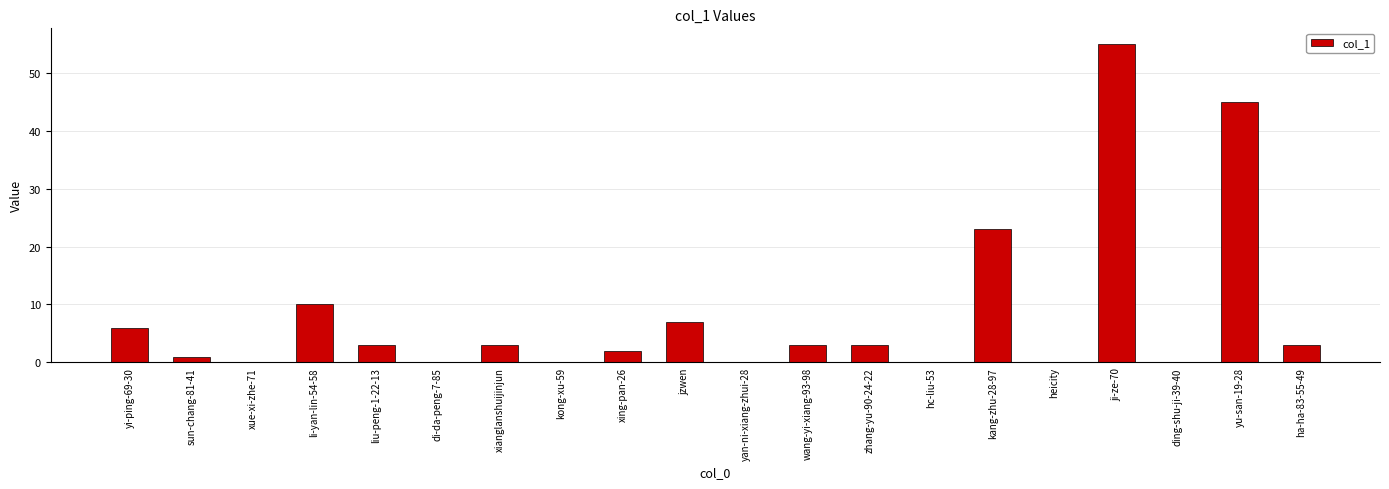

Reading right to left, list all the values displayed in this chart.

ha-ha-83-55-49=3	yu-san-19-28=45	ding-shu-ji-39-40=0	ji-ze-70=55	heicity=0	kang-zhu-28-97=23	hc-liu-53=0	zhang-yu-90-24-22=3	wang-yi-xiang-93-98=3	yan-ni-xiang-zhui-28=0	jzwen=7	xing-pan-26=2	kong-xu-59=0	xianglanshuijinjun=3	di-da-peng-7-85=0	liu-peng-1-22-13=3	li-yan-lin-54-58=10	xue-xi-zhe-71=0	sun-chang-81-41=1	yi-ping-69-30=6